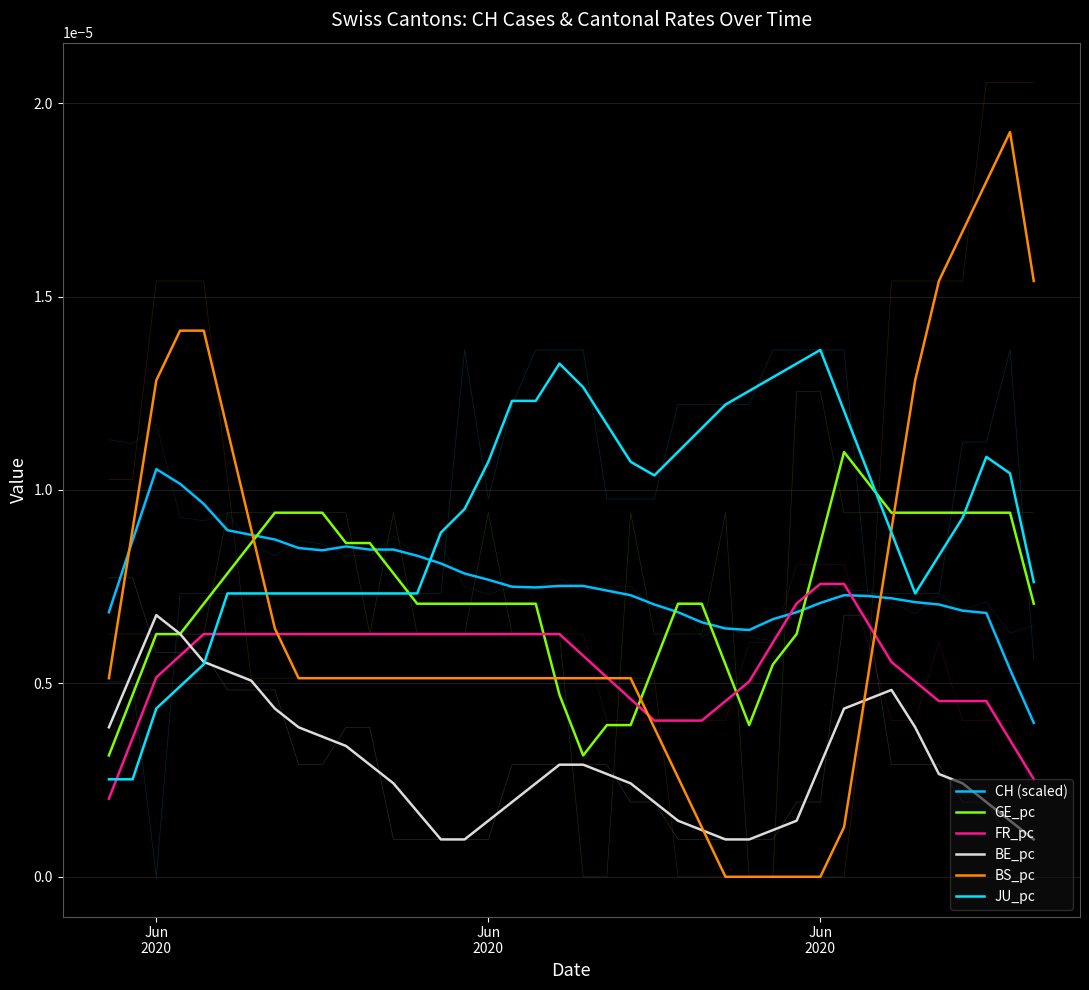

The value of CH (scaled) at 9 is 0.0. True or false?

False